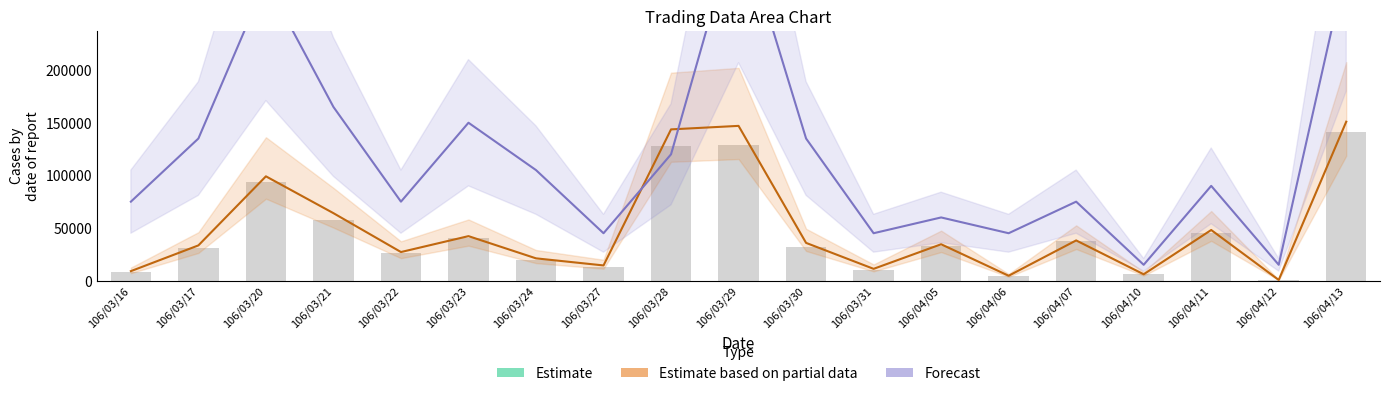

What is the lowest value of the Forecast mid series?

15000.0